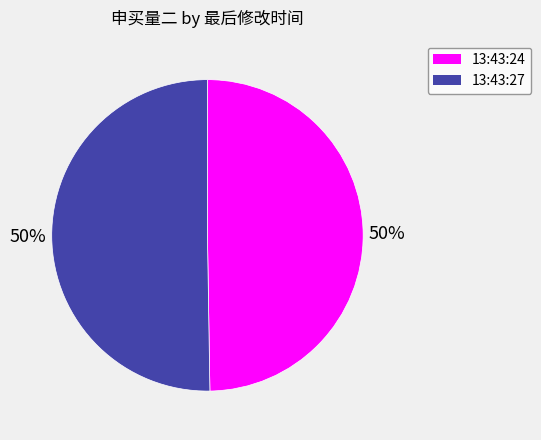

What is the ratio of the value at 13:43:24 to the value at 13:43:27?

1.0